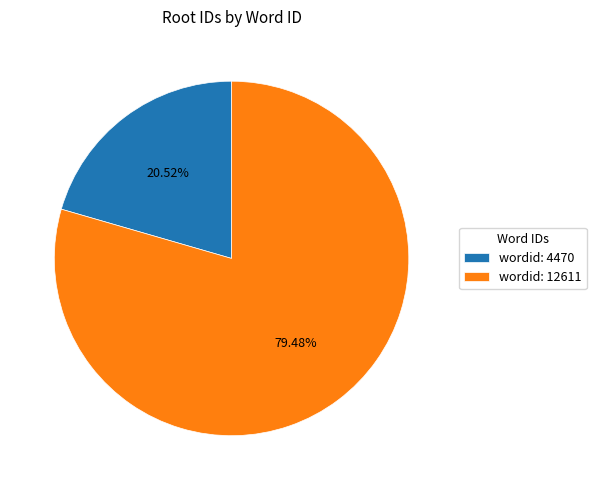

Is there a majority slice in this chart?

Yes